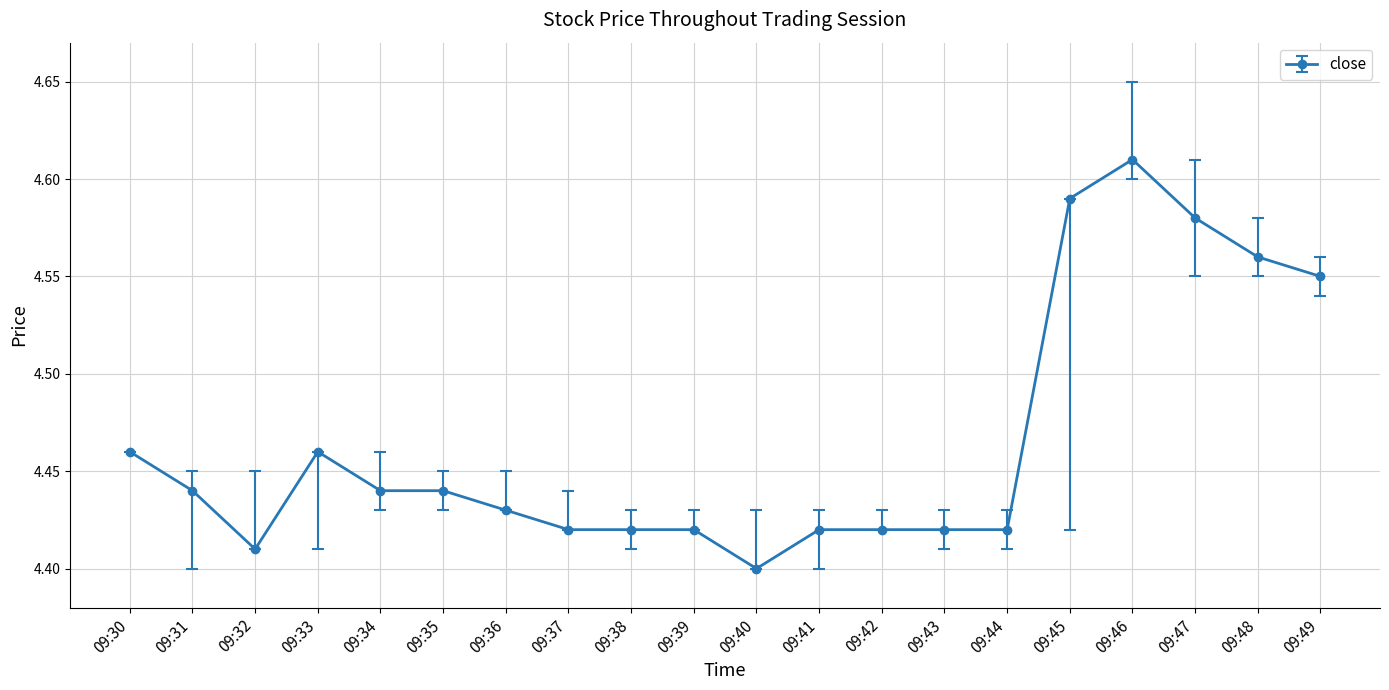

Where is the first local maximum?

09:33